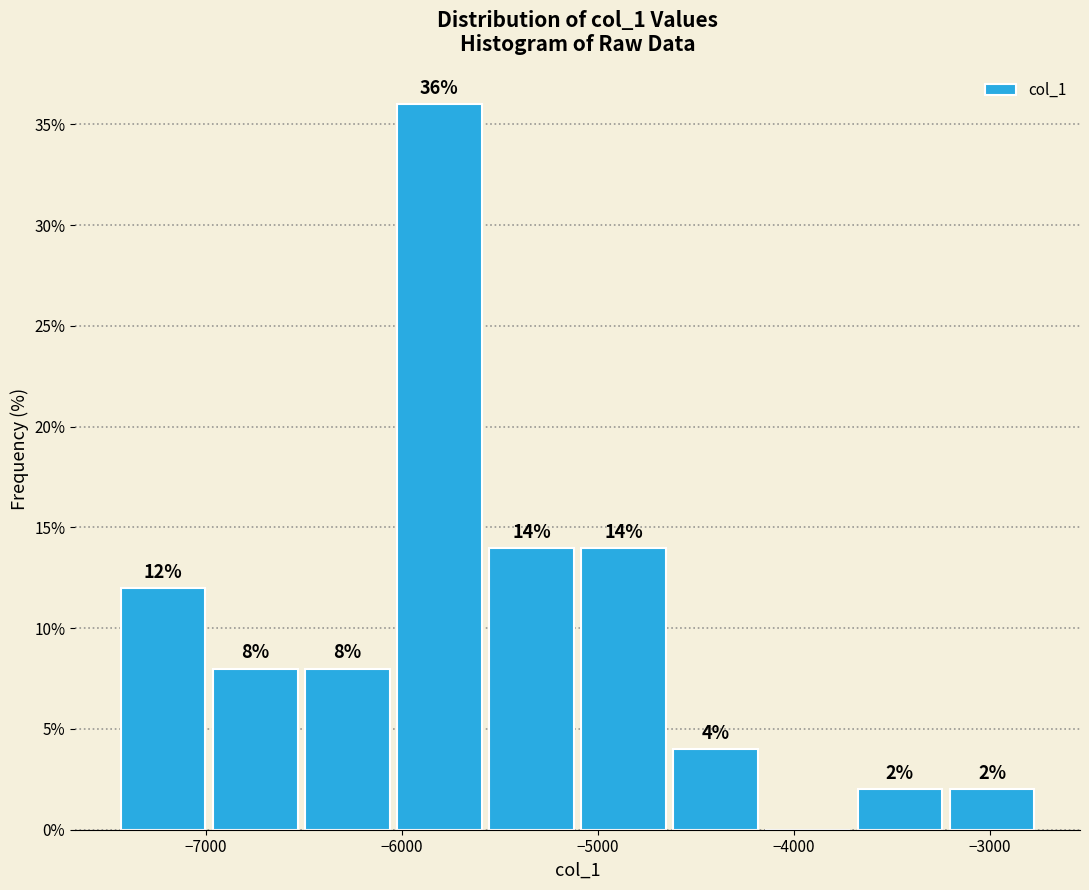

Which range on the x-axis has the tallest bar?

-6000 to -5600